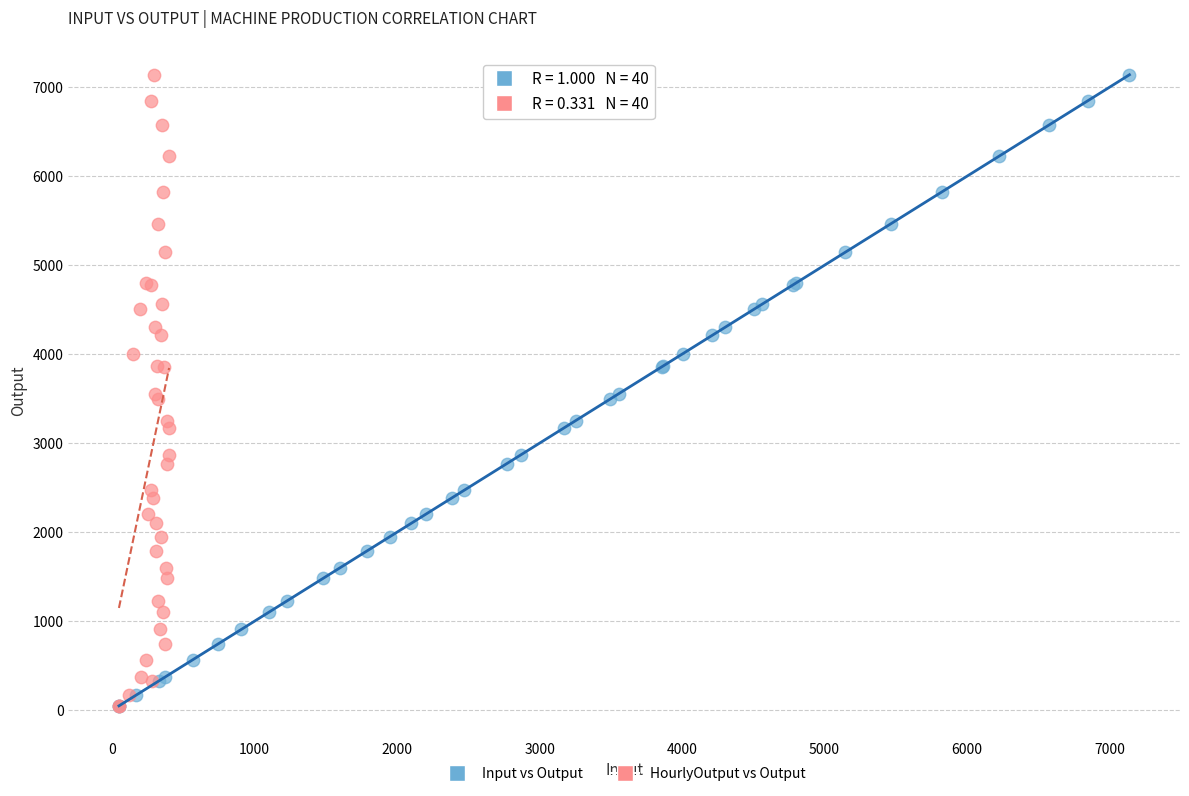

What are all the series names shown in the legend?

Input vs Output, HourlyOutput vs Output